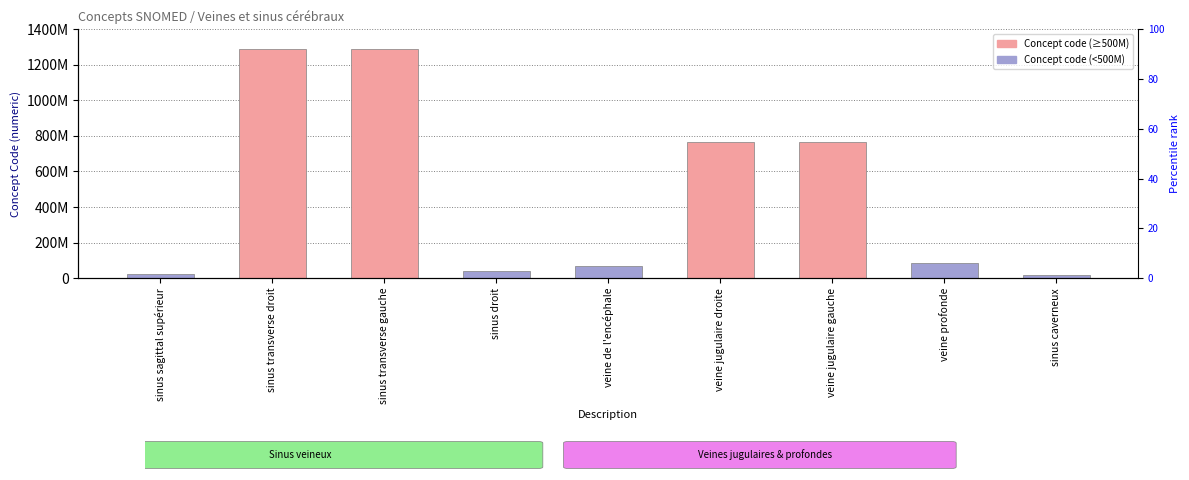

How many categories are shown in the chart?

9